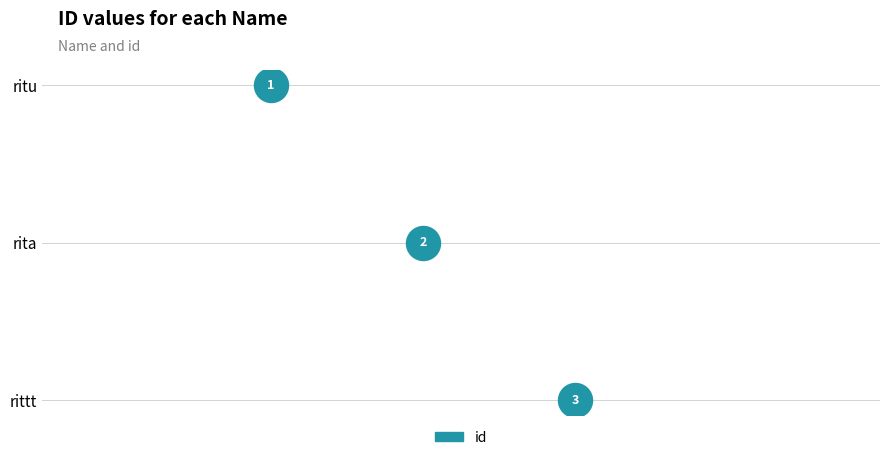

Which has a higher value, rittt or ritu?

rittt